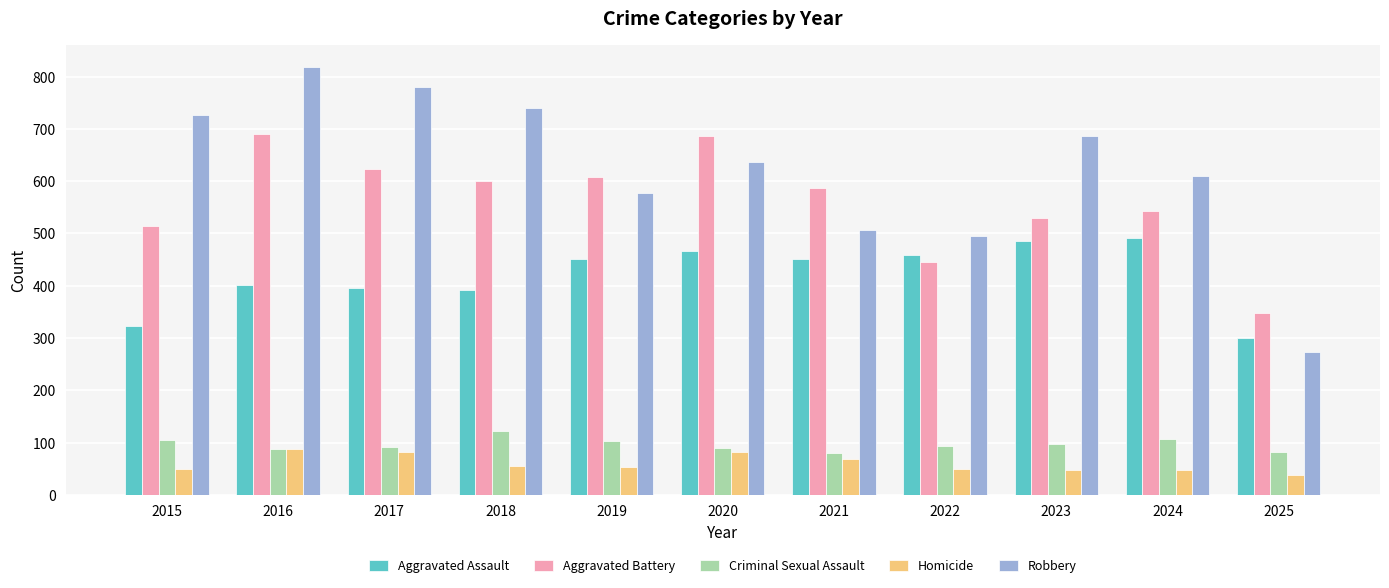

What is the total value across all series at 2020?

1959